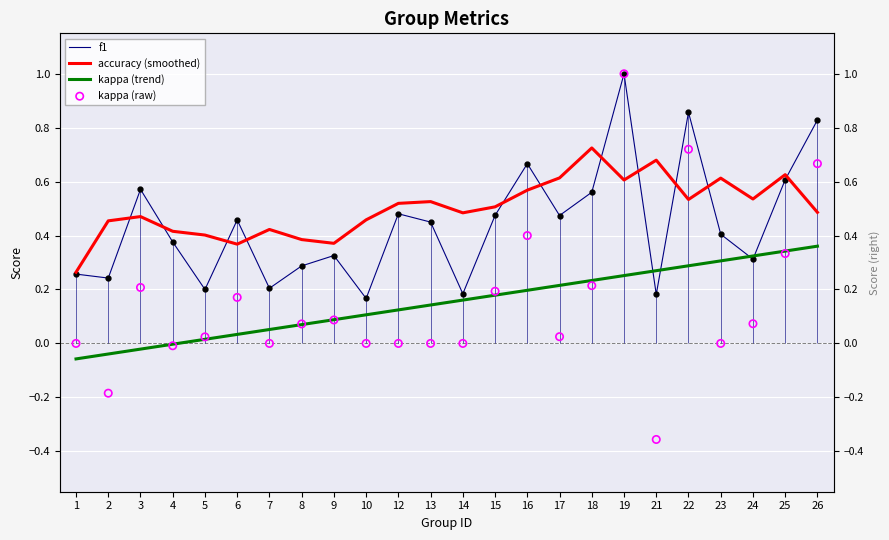

At which category is the sum across all series the highest?

19